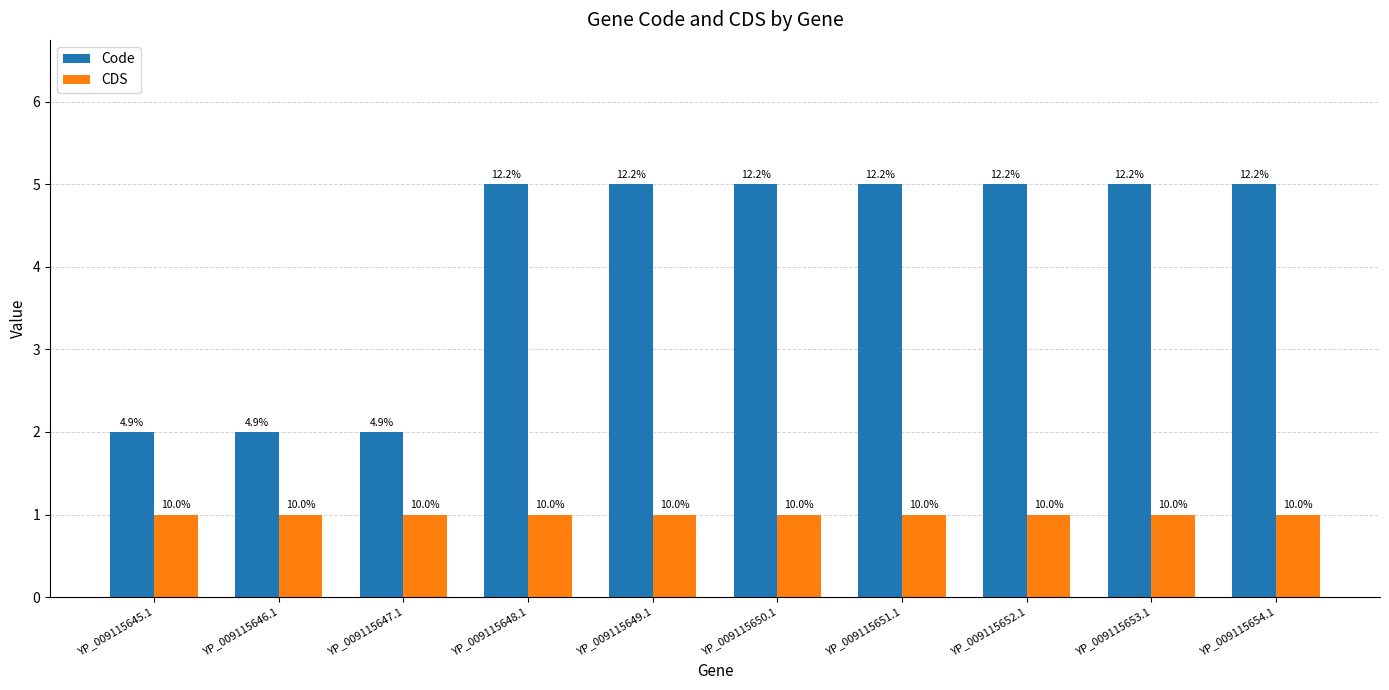

Which category has the highest value in the Code series?

YP_009115648.1